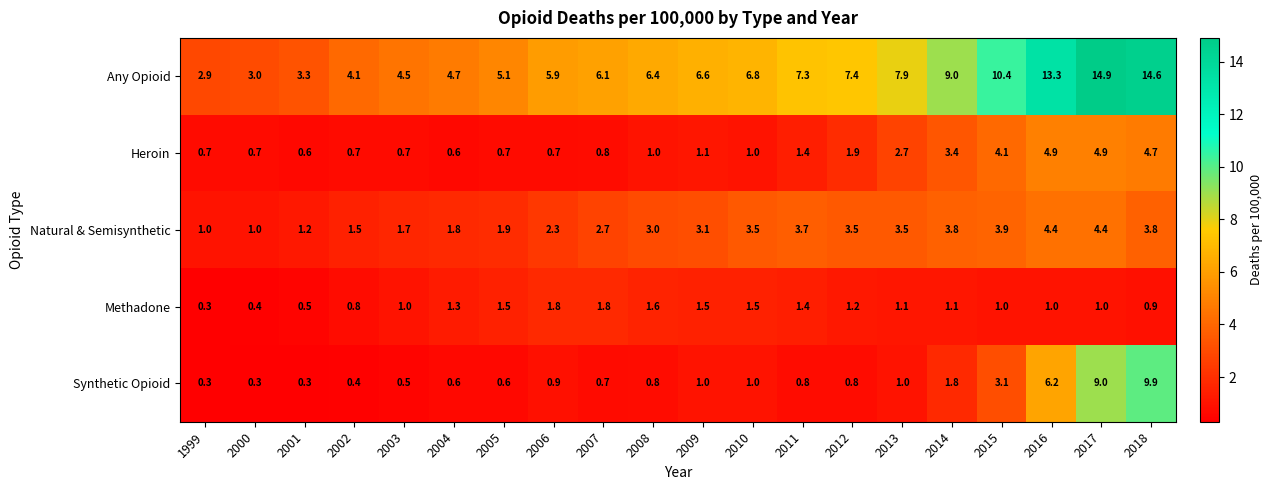

What is the greatest value displayed?

14.9